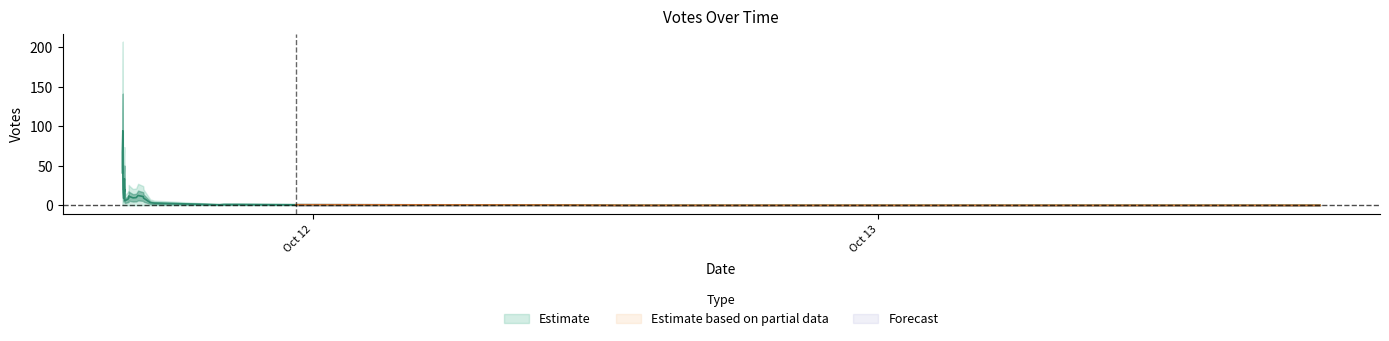

What is the average value?

19